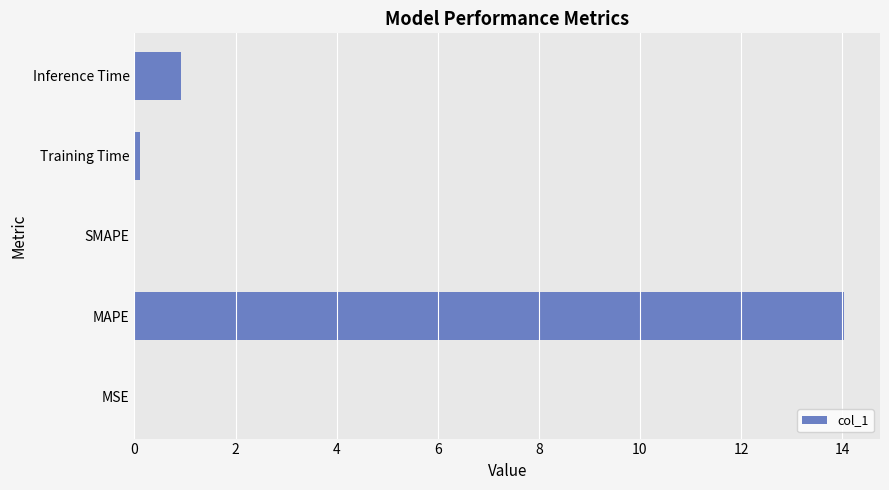

The value at MAPE is 8.8. True or false?

False